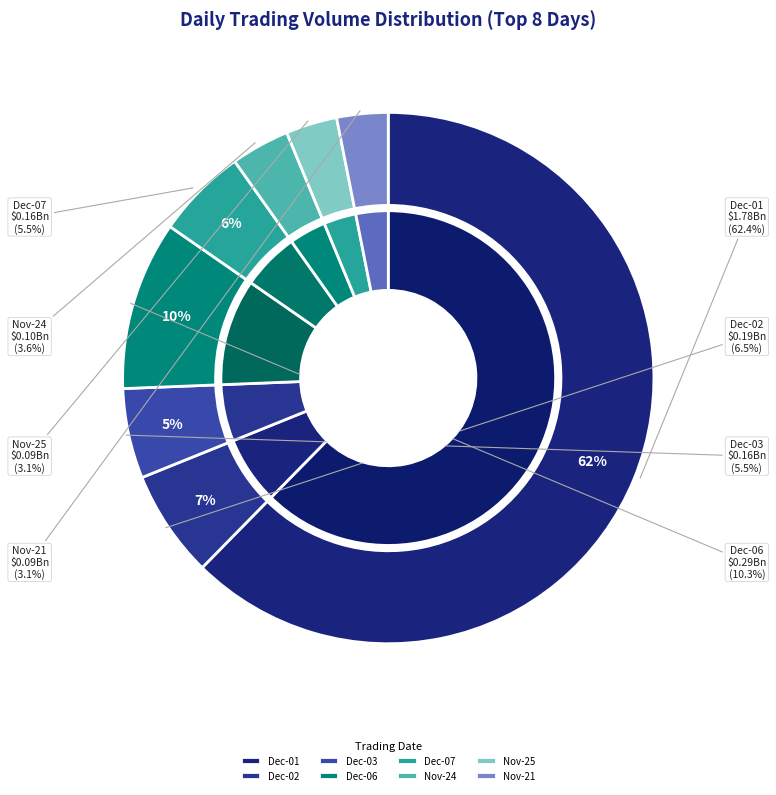

What is the change in value from 2020-12-01 to 2020-11-21?

-1689736700.3